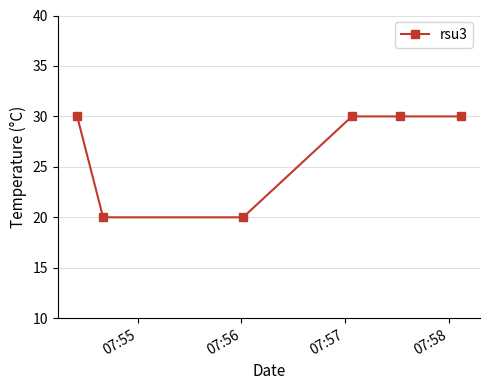

How many lines are shown in the chart?

1